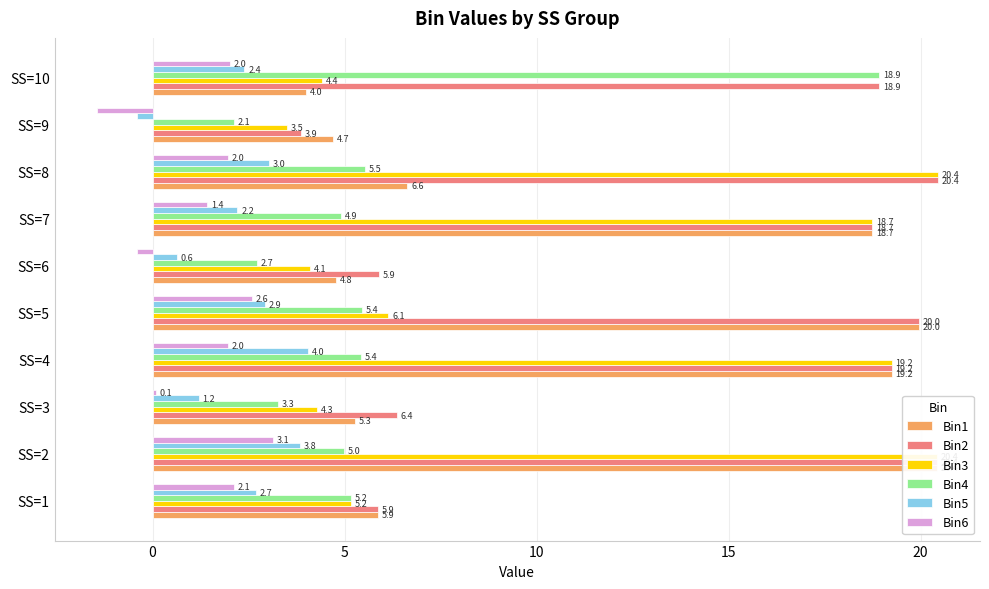

Count the number of categories in the chart.

10